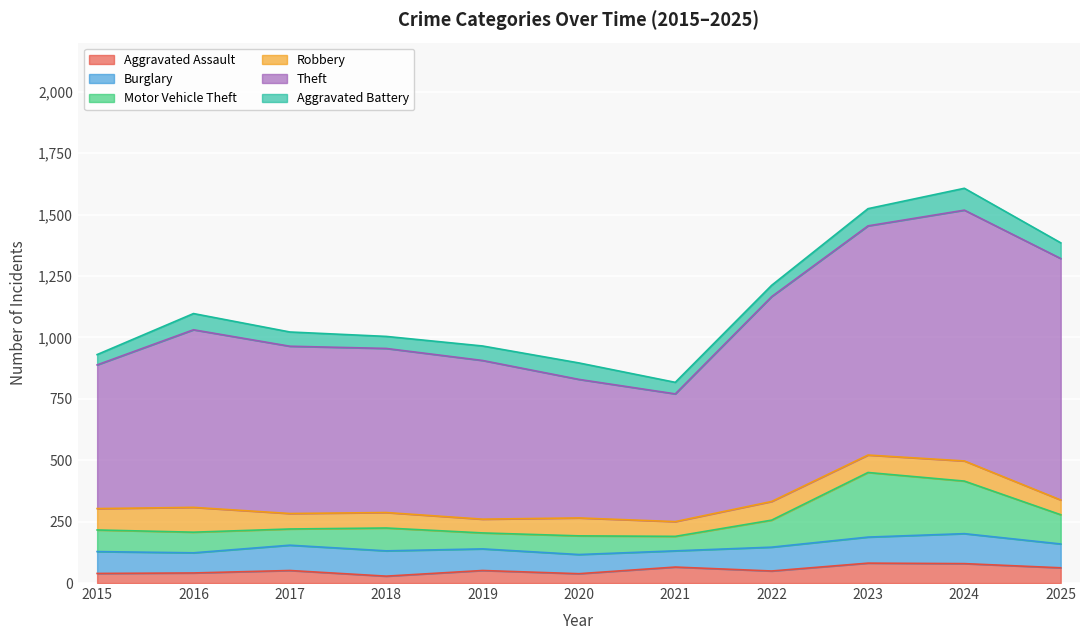

How many intersections are there between Motor Vehicle Theft and Aggravated Assault?

2